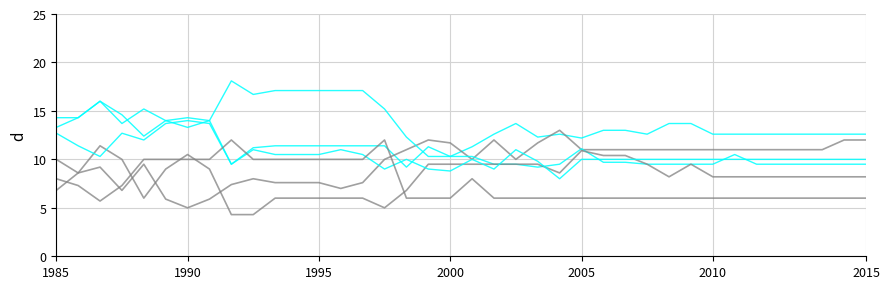

How many lines are shown in the chart?

6